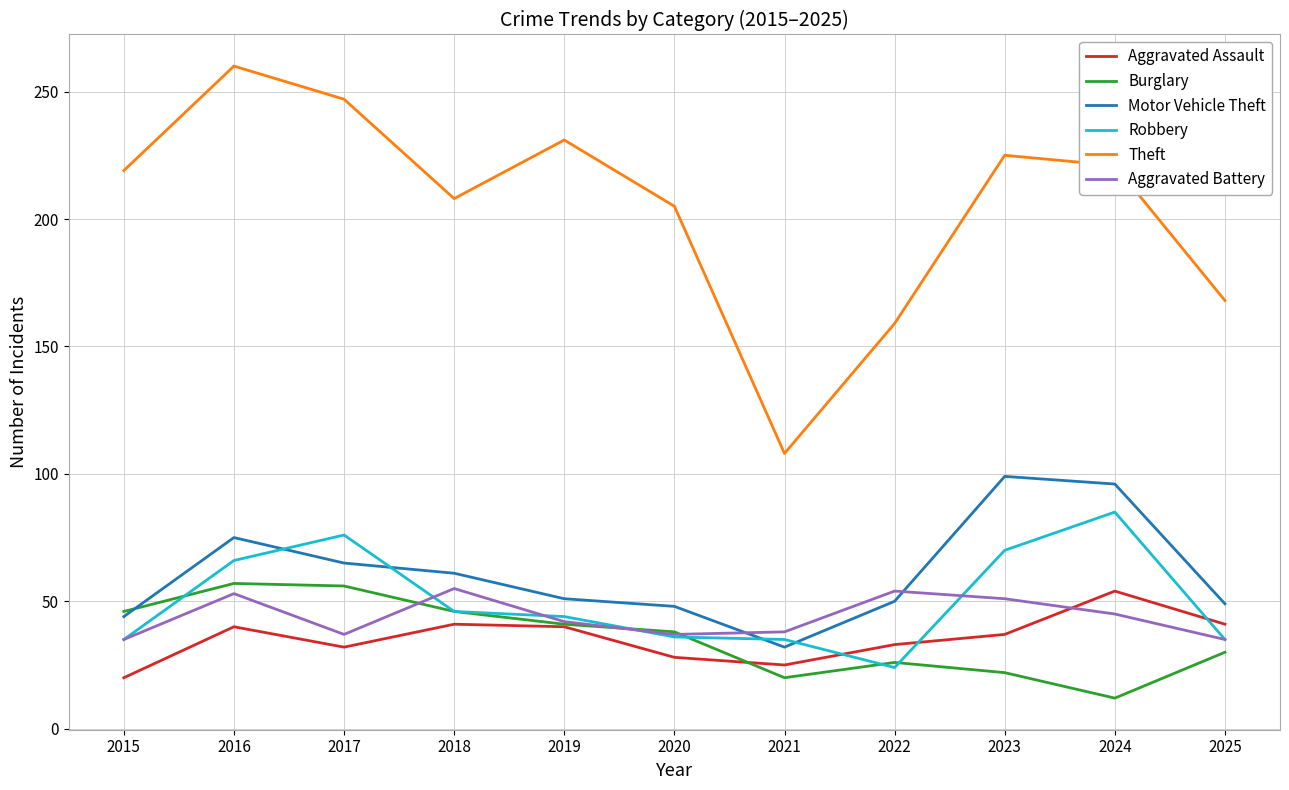

True or false: Robbery and Aggravated Assault intersect in this chart.

True